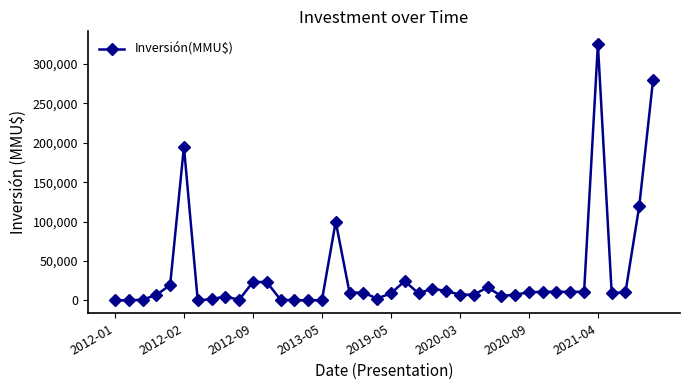

True or false: the data has more than 1 interior local peaks.

True